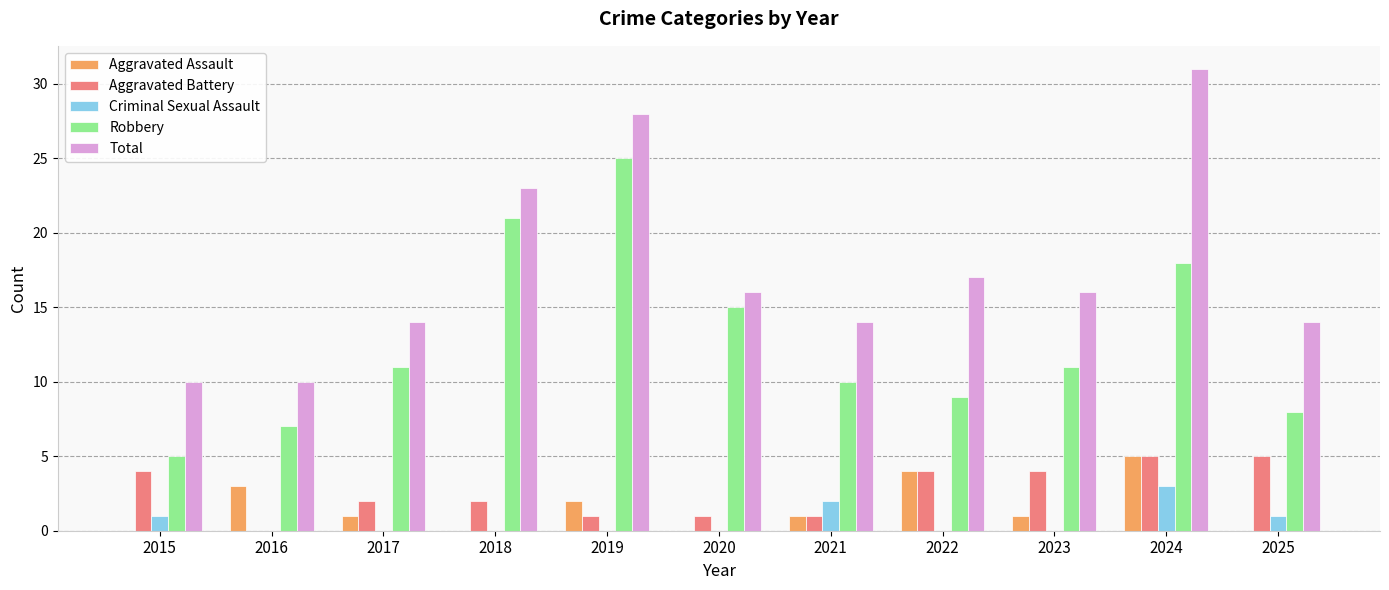

Which category has the highest value in the Criminal Sexual Assault series?

2024